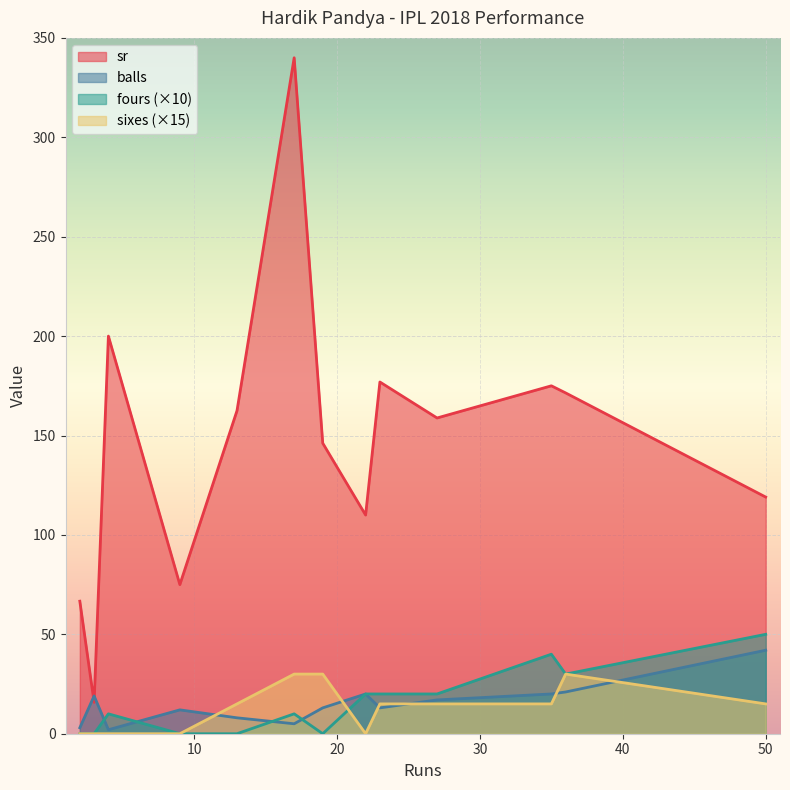

Which series has the largest total across all categories?

sr